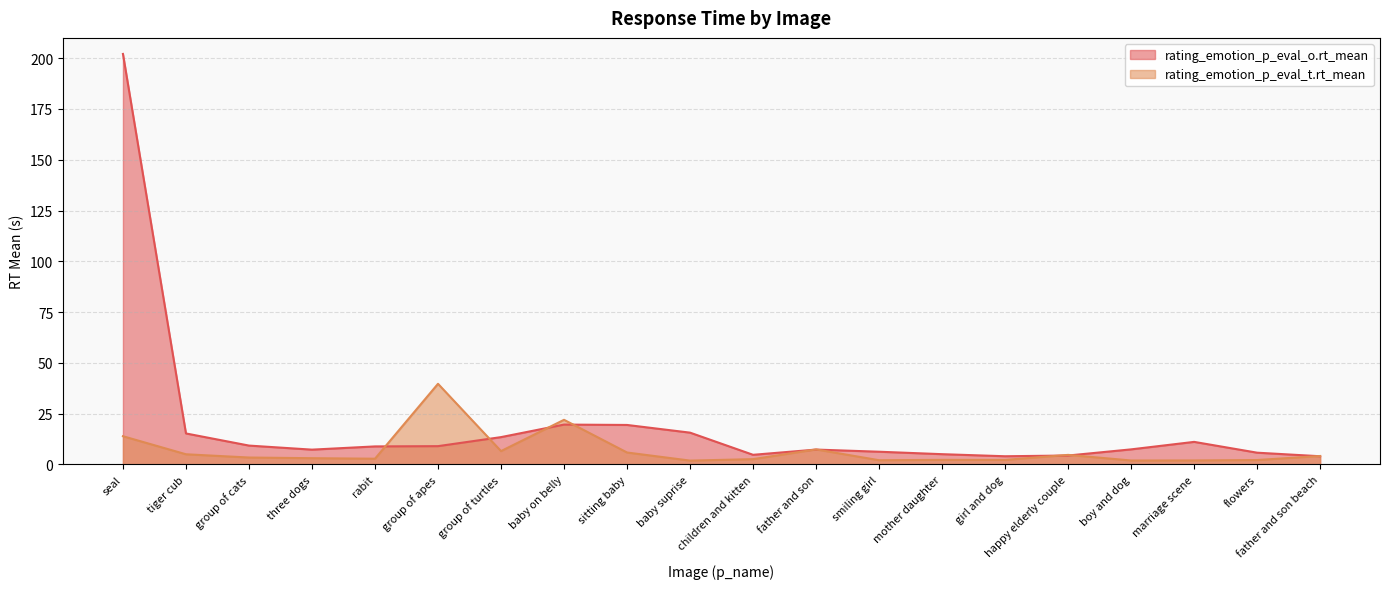

Count the number of categories in the chart.

20